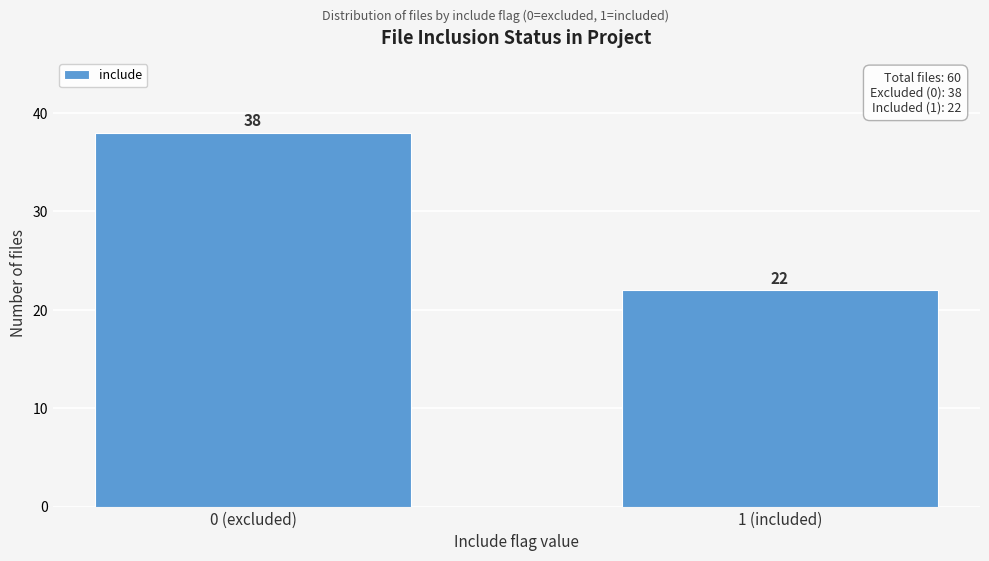

Reading left to right, what are all the values shown in this chart?

0 (excluded)=38	1 (included)=22